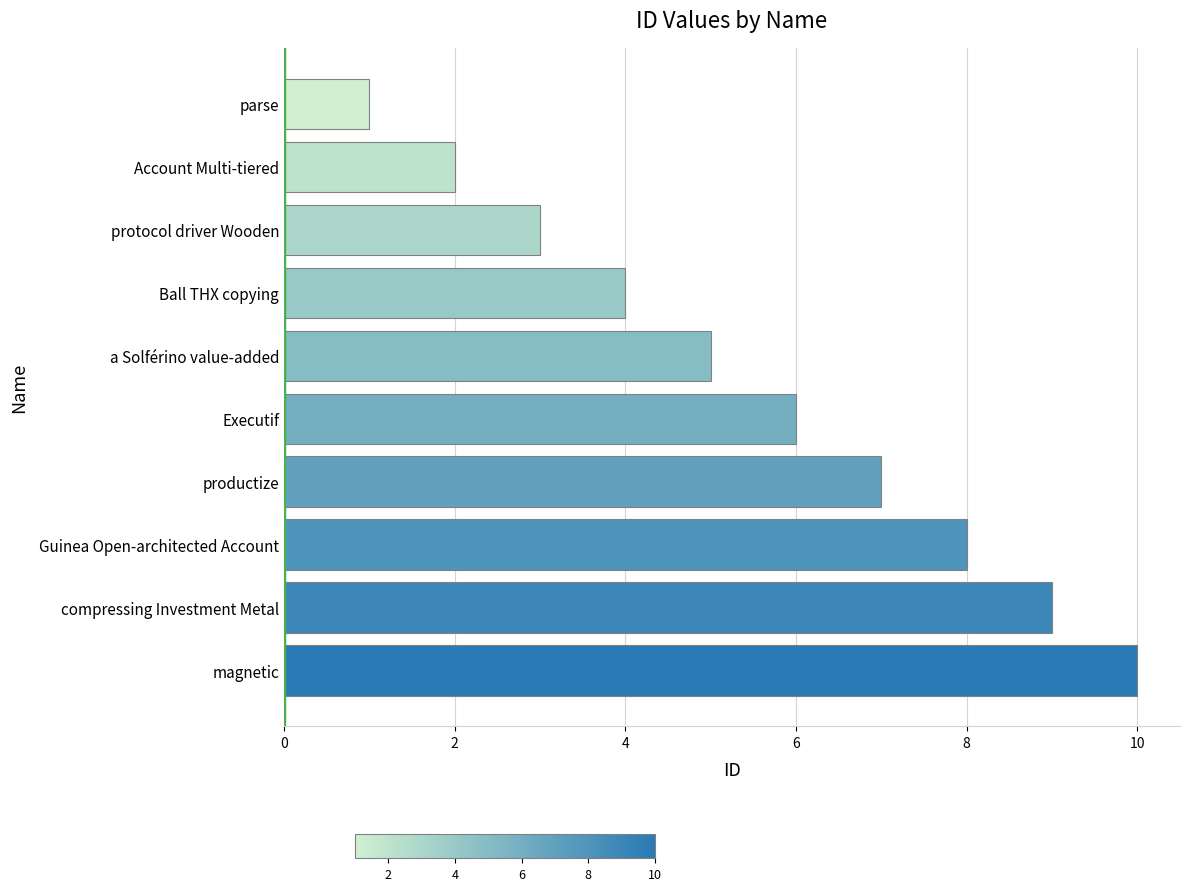

How many data points are less than 6?

5